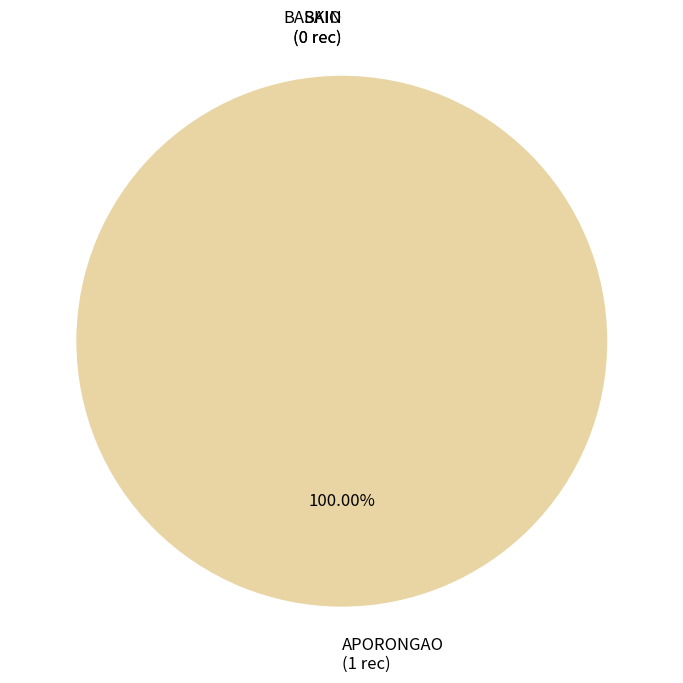

Which slice represents more than half of the pie?

BAIO